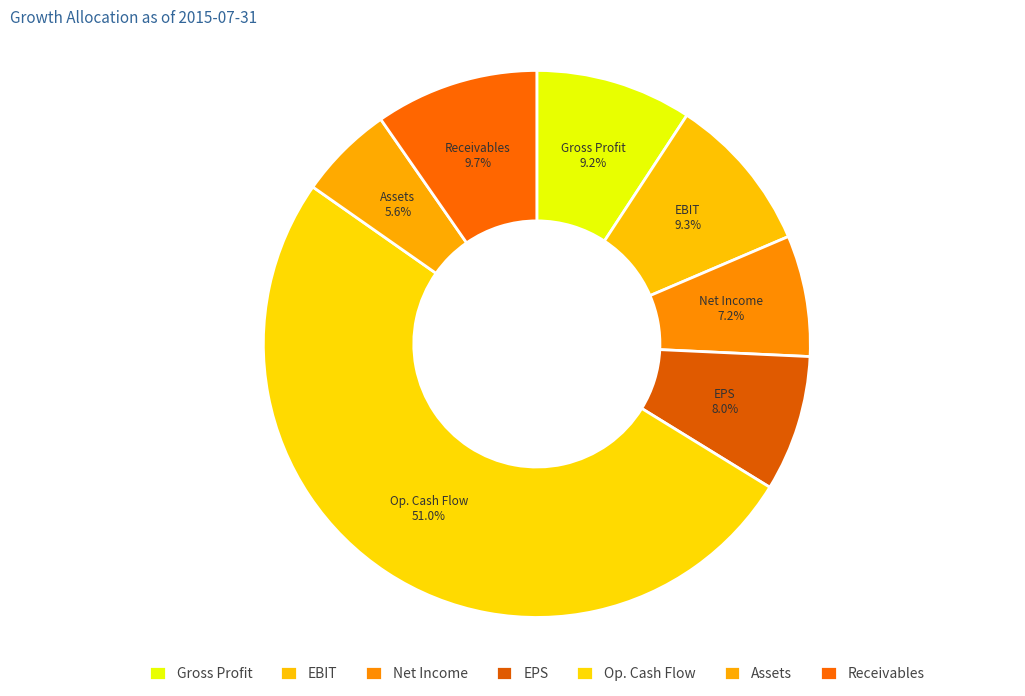

How many slices are in this pie chart?

7